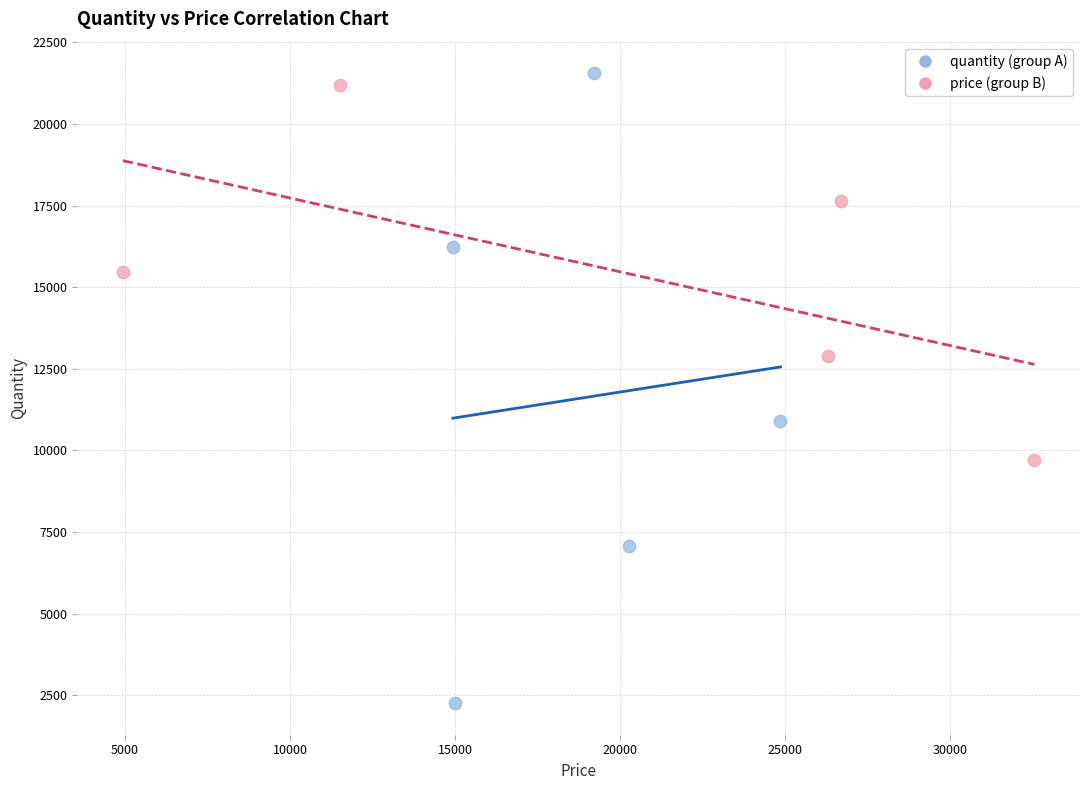

What are all the series names shown in the legend?

quantity (group A), price (group B)